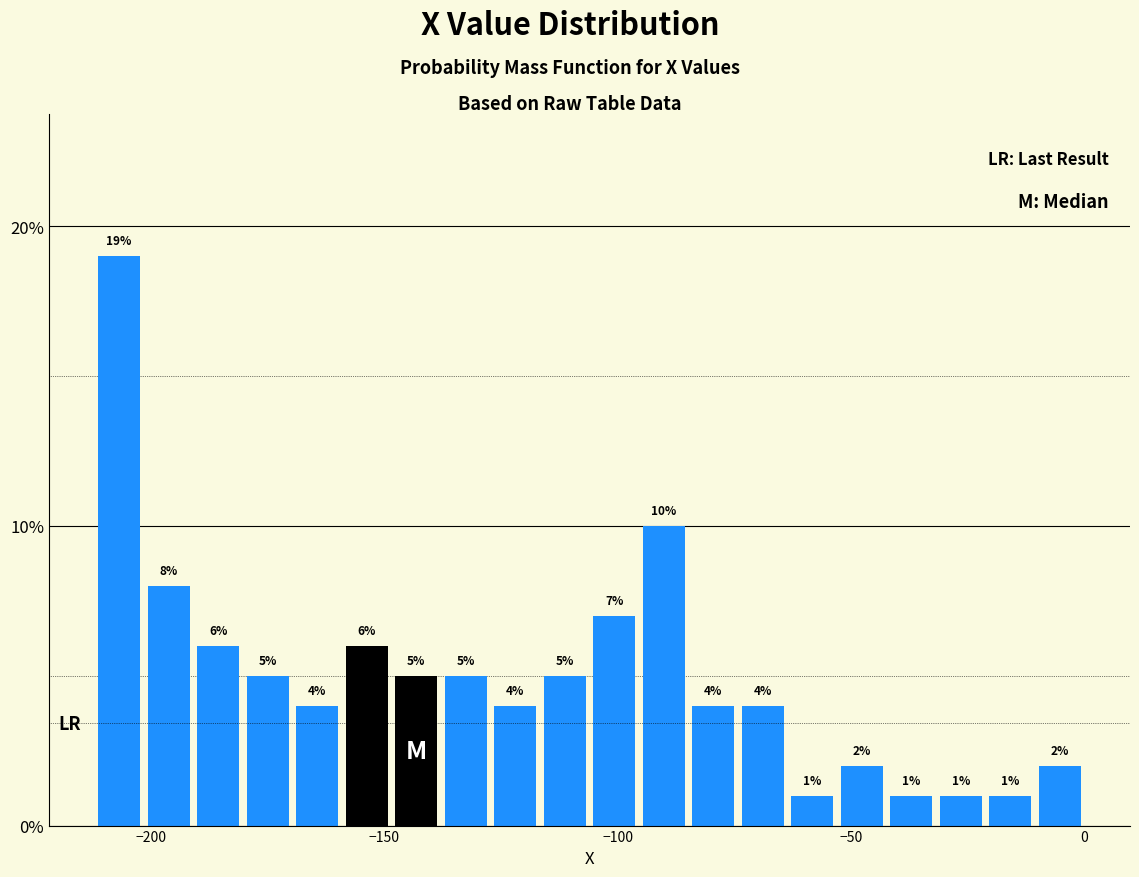

Read against the x-axis, roughly where is the centre of the tallest bar?

-205